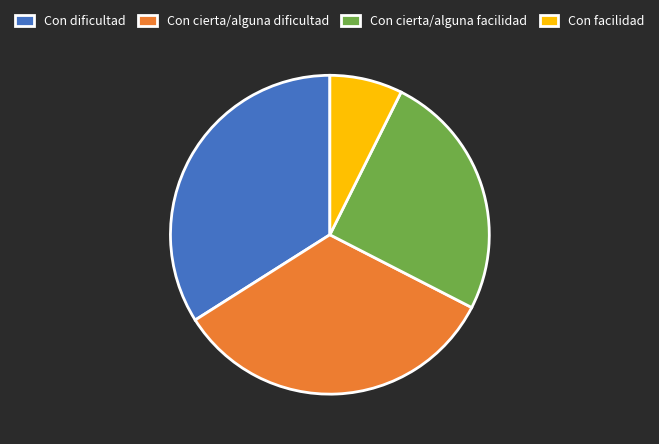

Does Con facilidad represent more than half of the total?

No